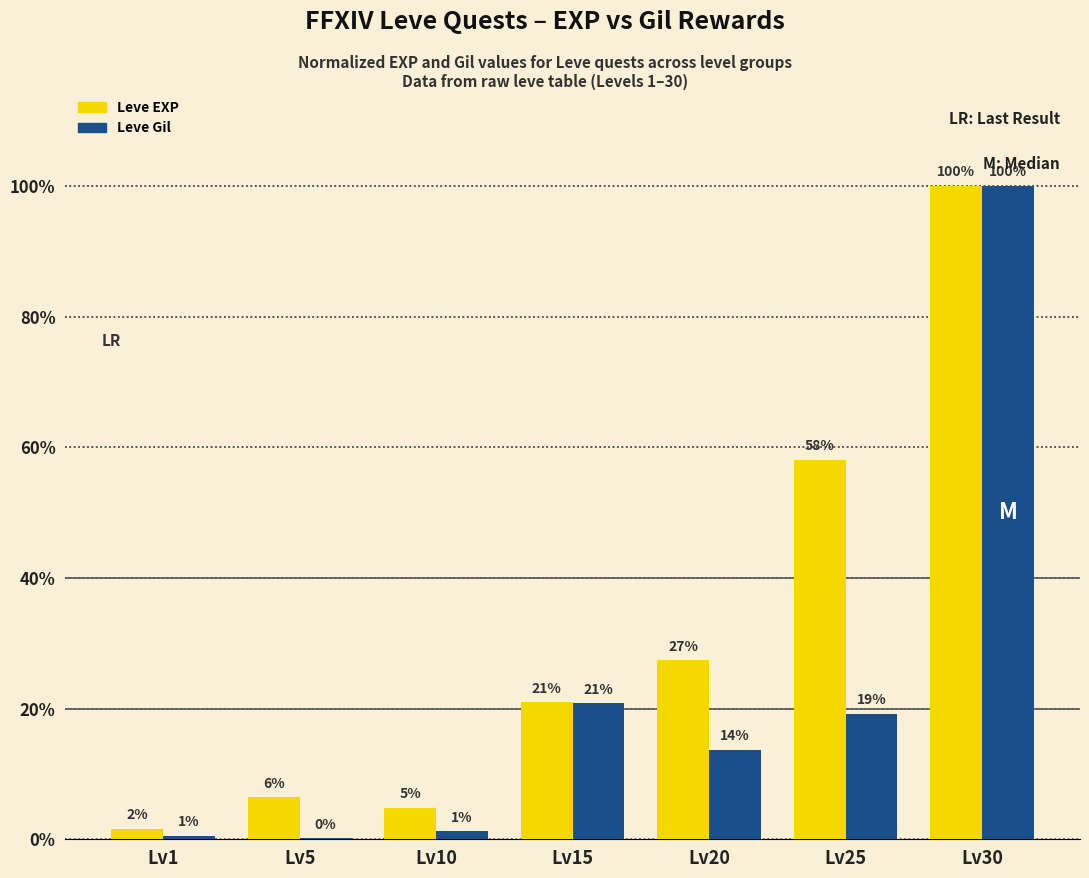

Between Lv5 and Lv20, which is larger?

Lv20